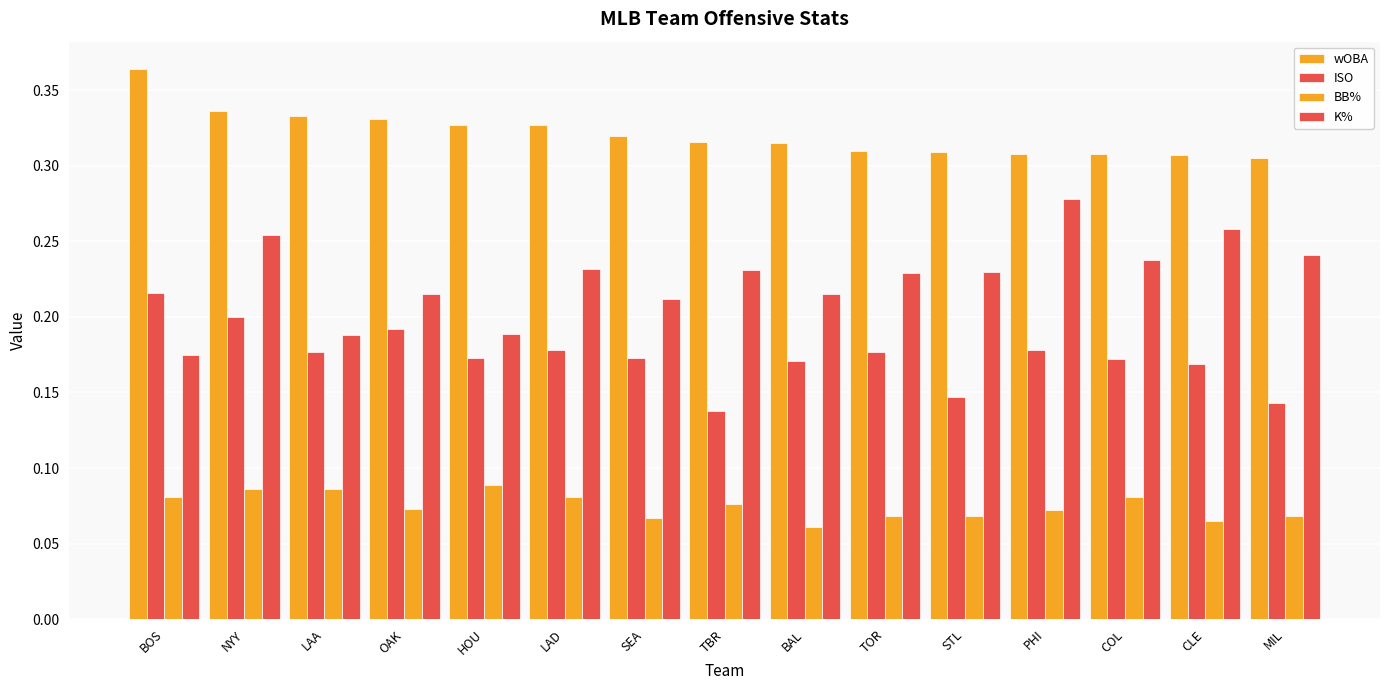

Which category has the highest value across all series?

BOS